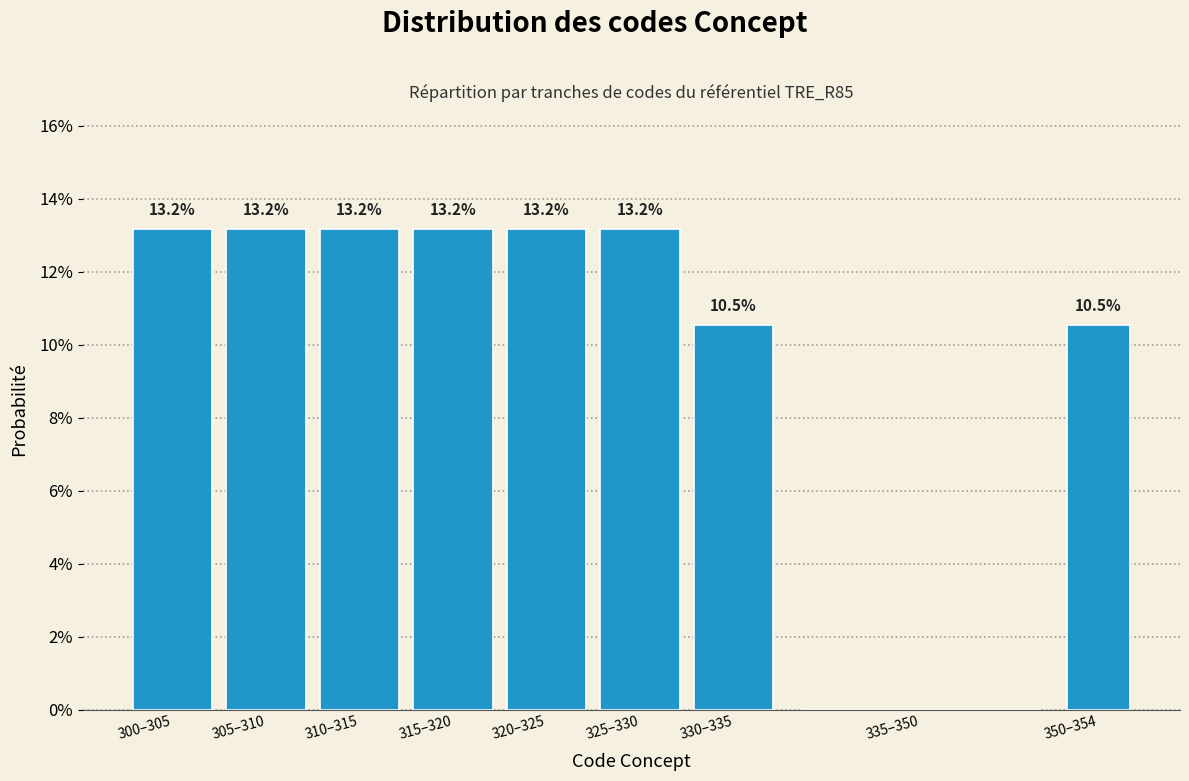

Reading right to left, extract all data points from this chart.

350–354=10.5	335–350=0.0	330–335=10.5	325–330=13.2	320–325=13.2	315–320=13.2	310–315=13.2	305–310=13.2	300–305=13.2